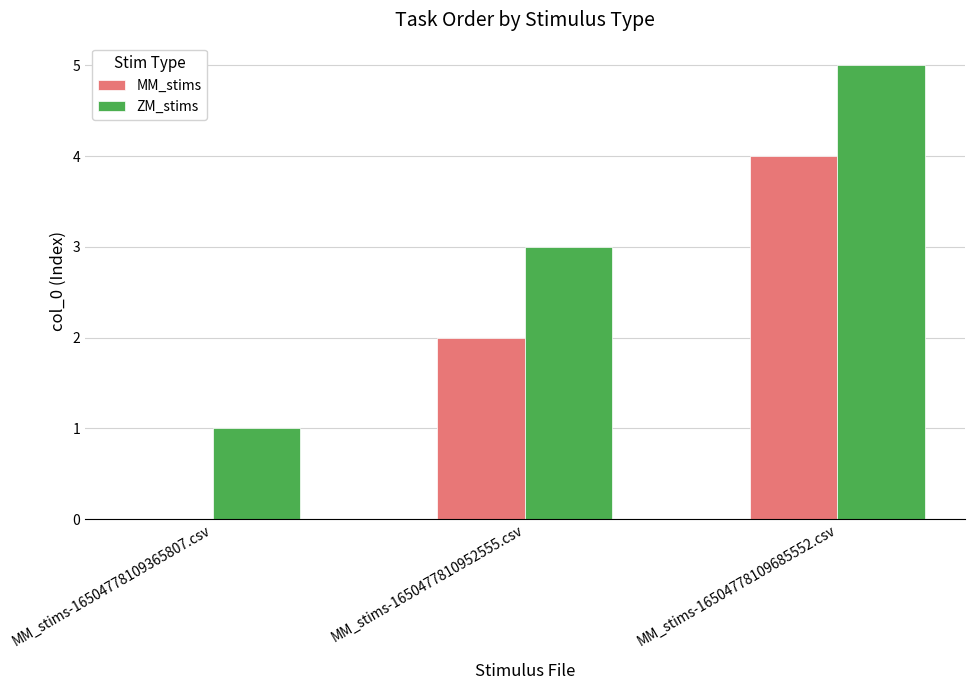

What is the maximum value for MM_stims?

4